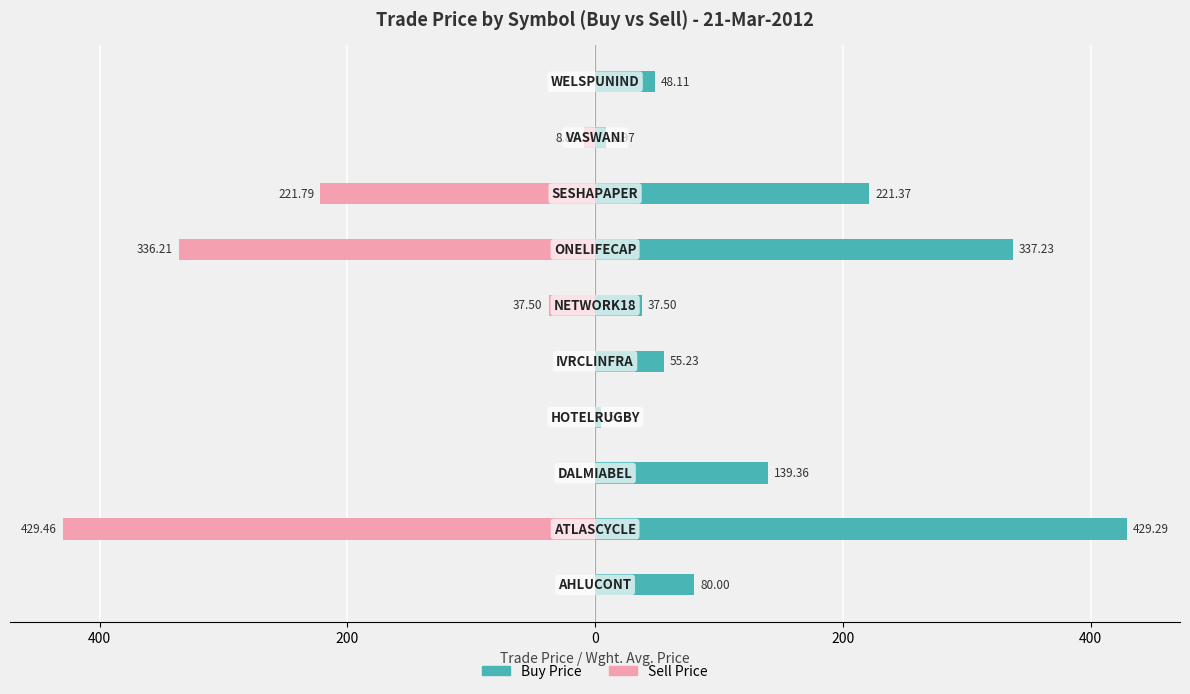

What is the value of the Buy Price bar at the 1st from the left?

80.0